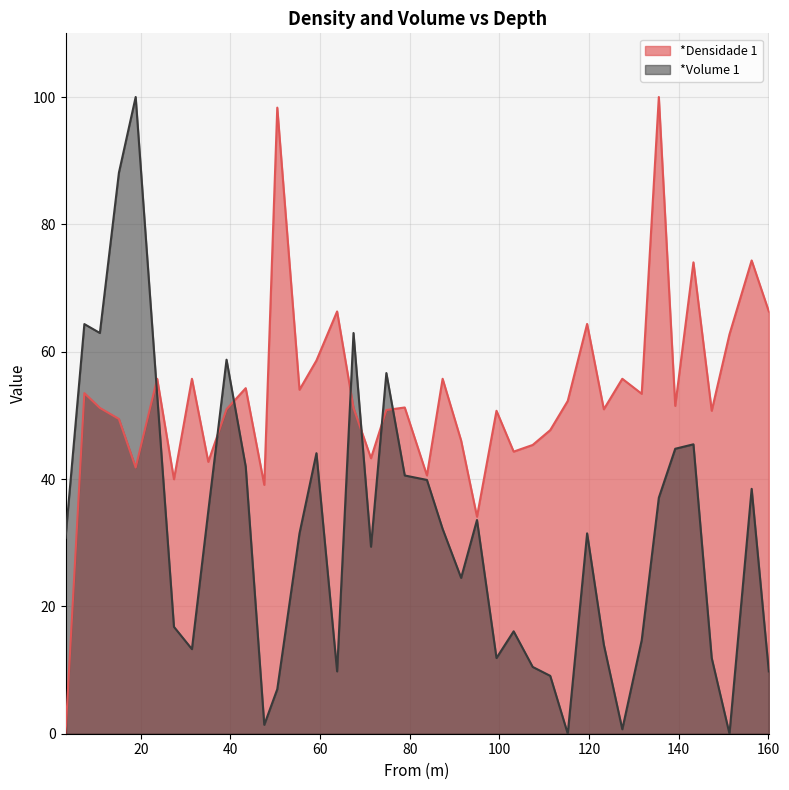

What position from the left is 15.11?

4